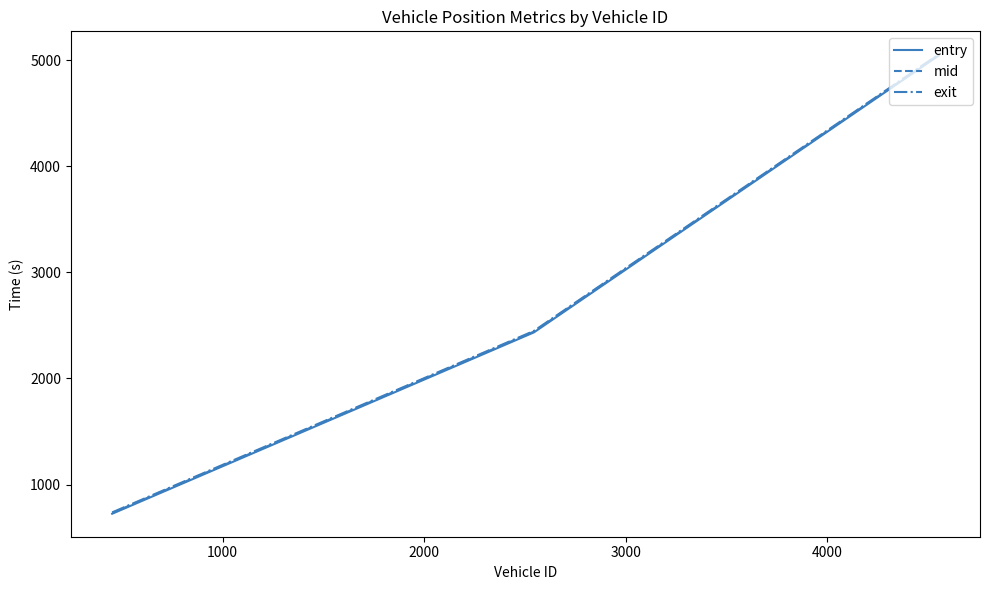

Which series has the widest spread of values?

entry